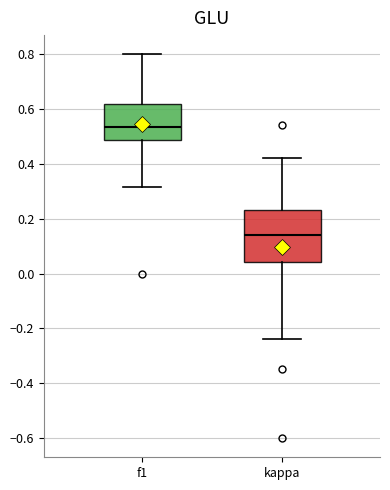

Which box's median line is the lowest?

kappa